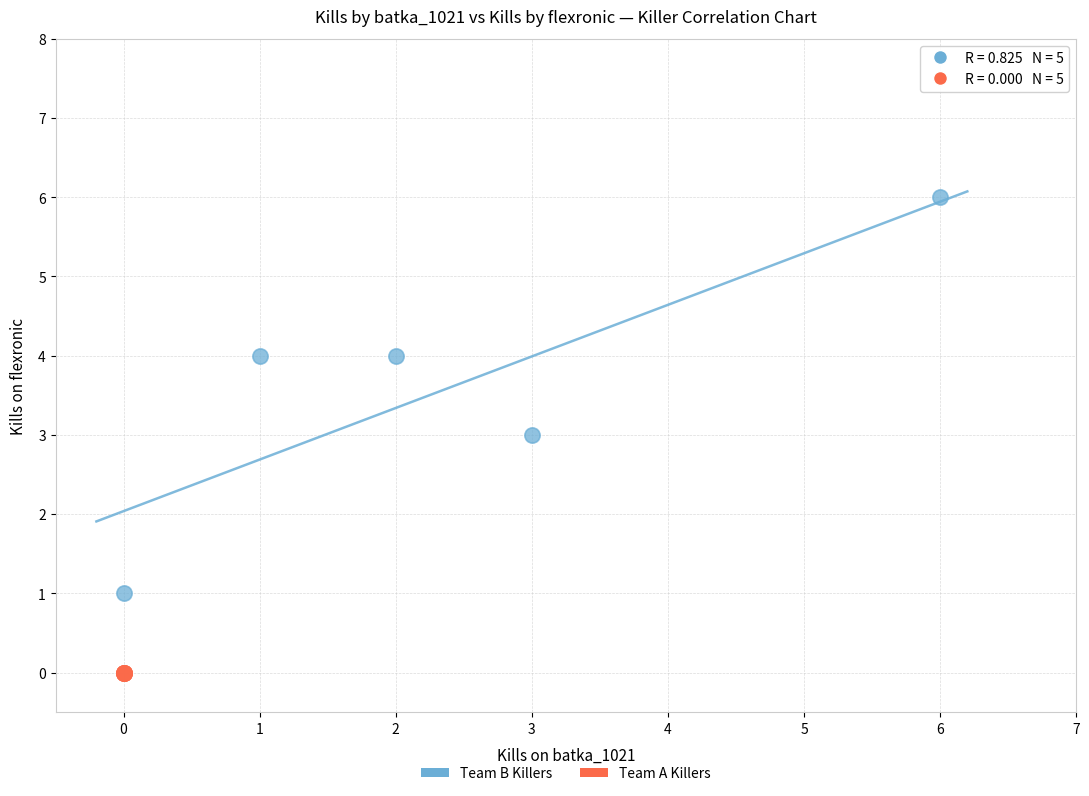

Which series reaches the maximum Y coordinate?

Team B Killers